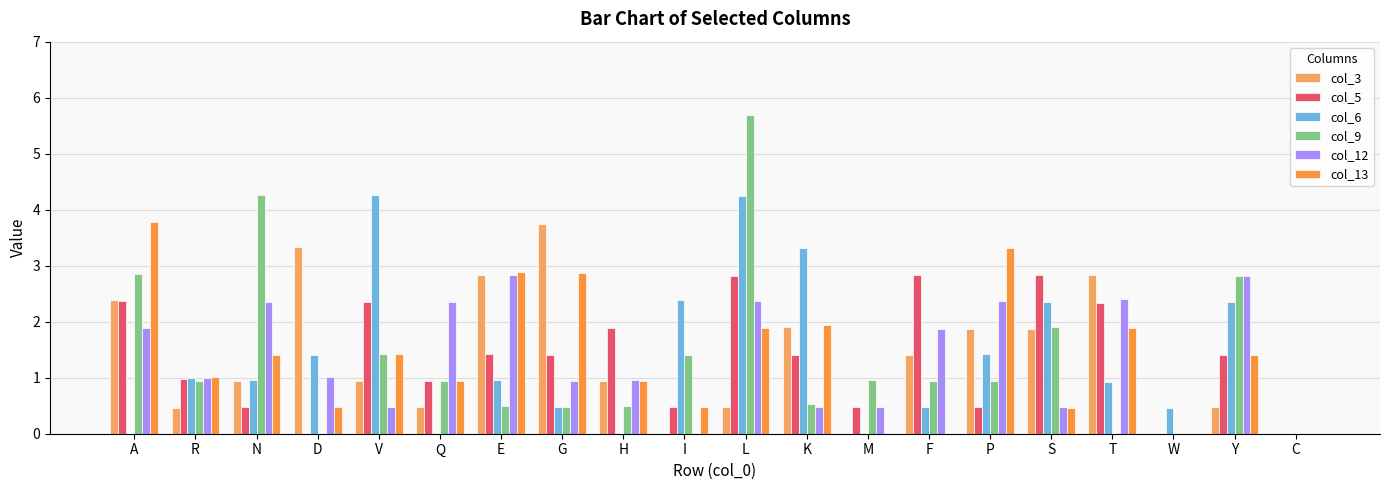

True or false: col_6 has a value of 0.0 at M.

True